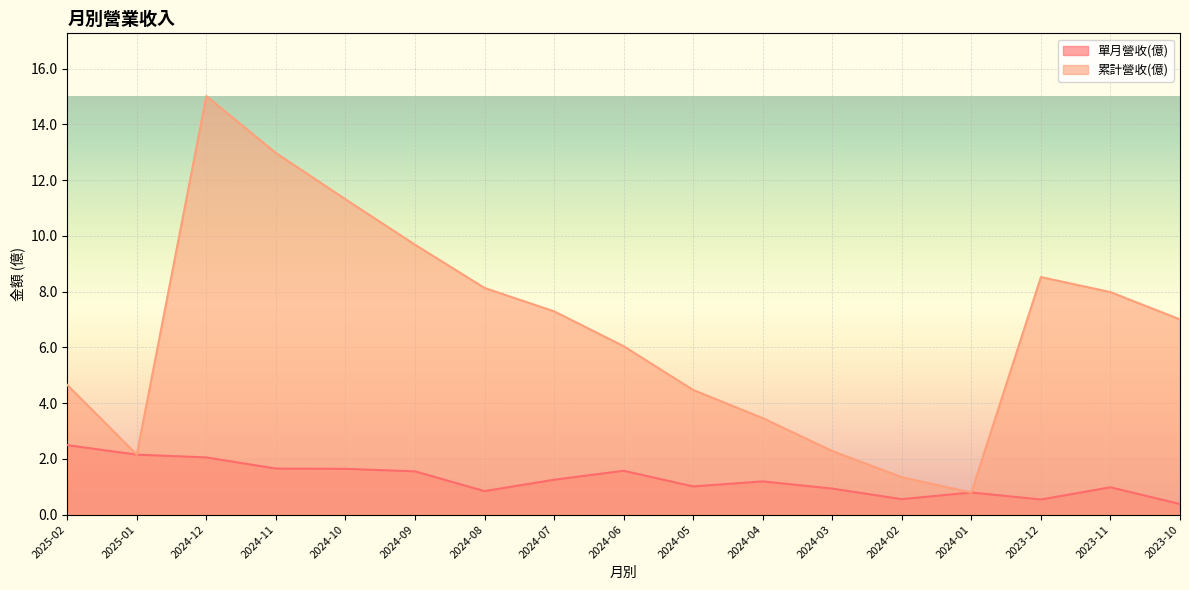

At which label does 累計營收(億) reach its minimum?

2024-01